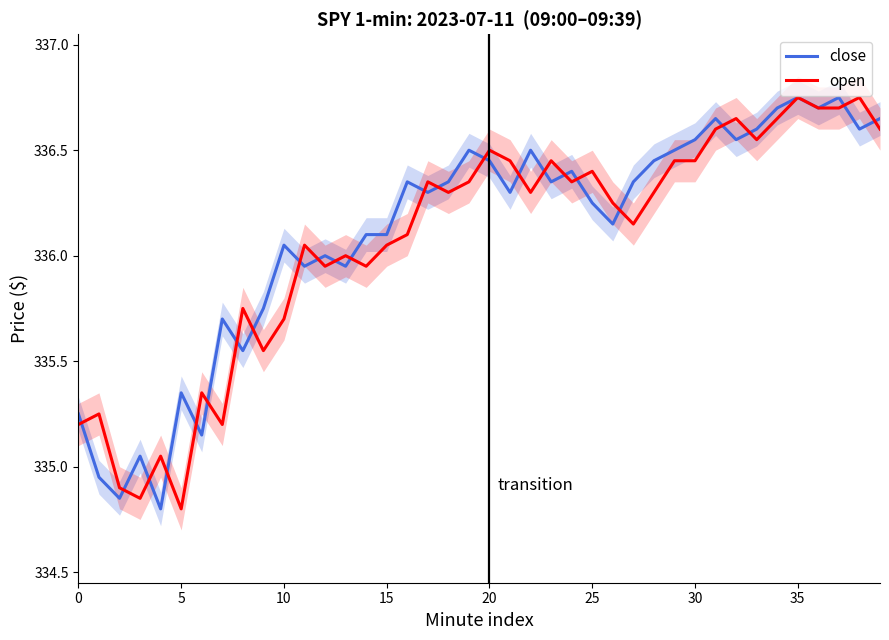

Rank the series by their maximum value, from highest to lowest.

close, open